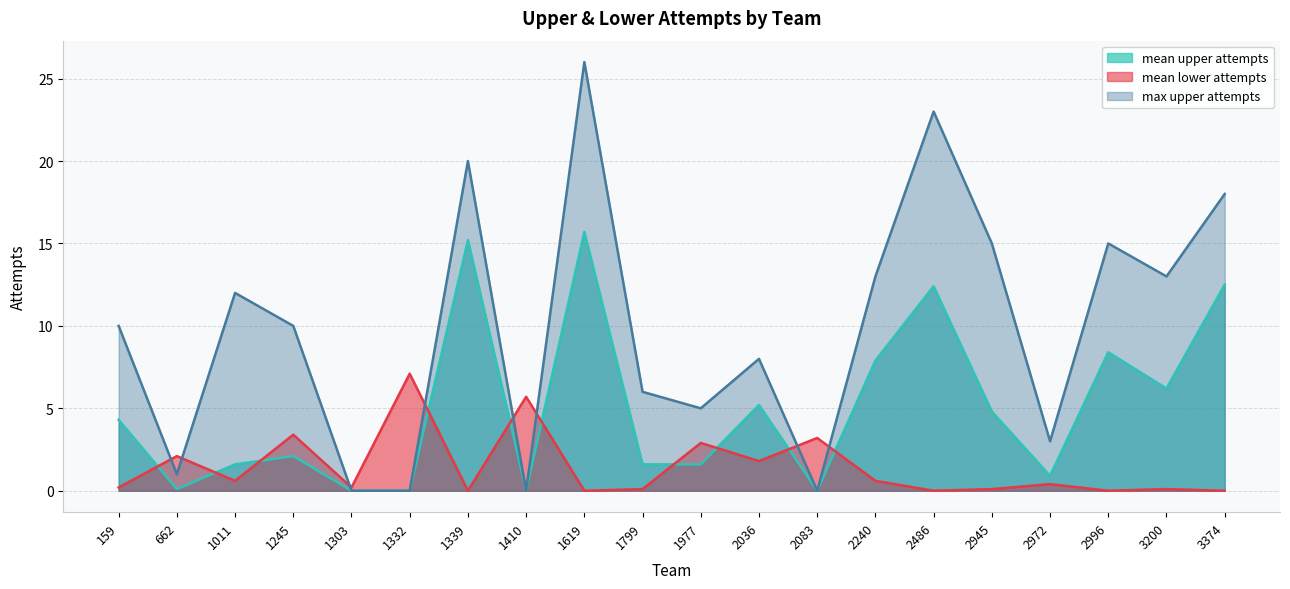

How many values in mean upper attempts are above zero?

16